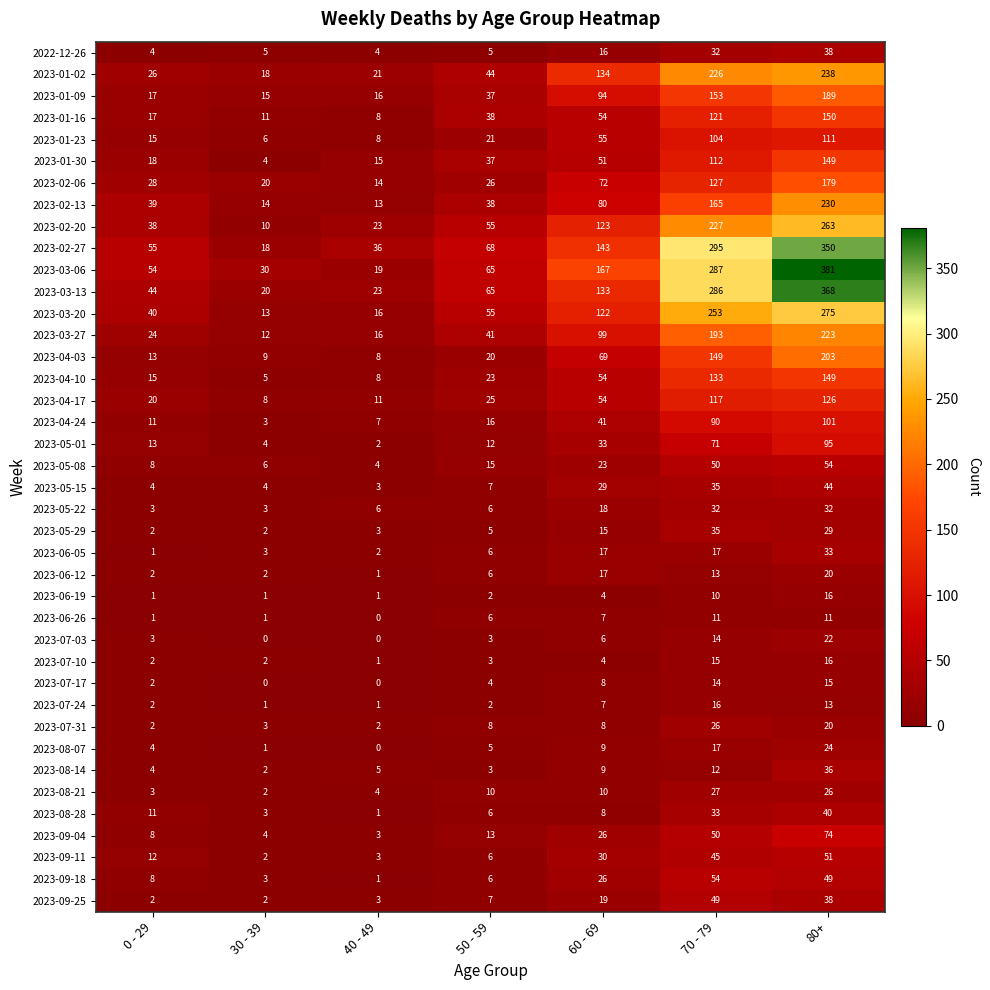

What is the sum of all 2023-07-31 values?

69